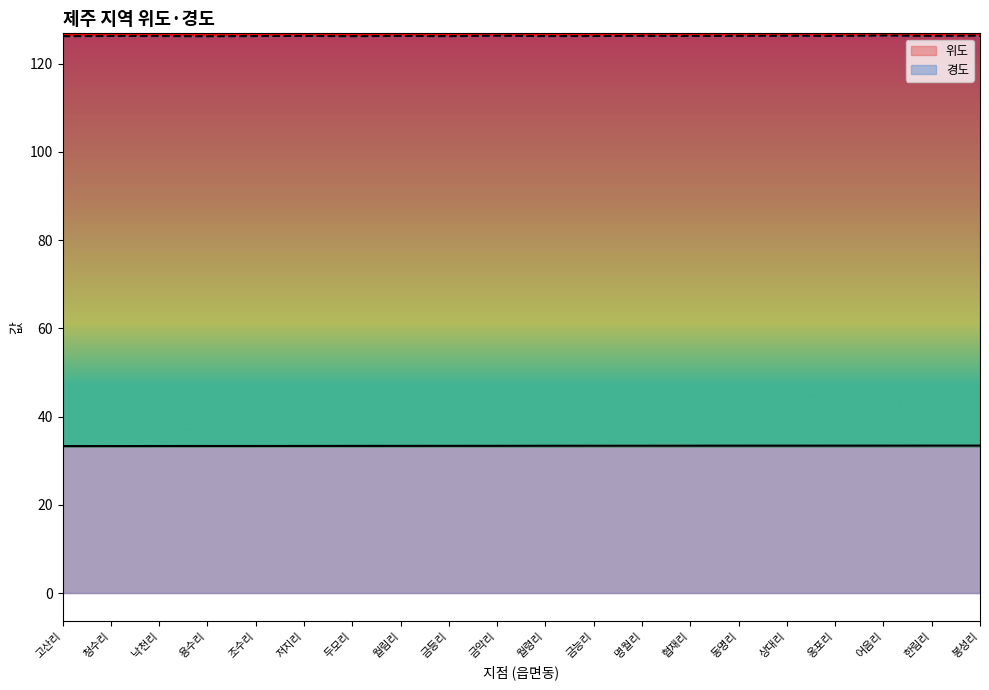

How many lines are shown in the chart?

2